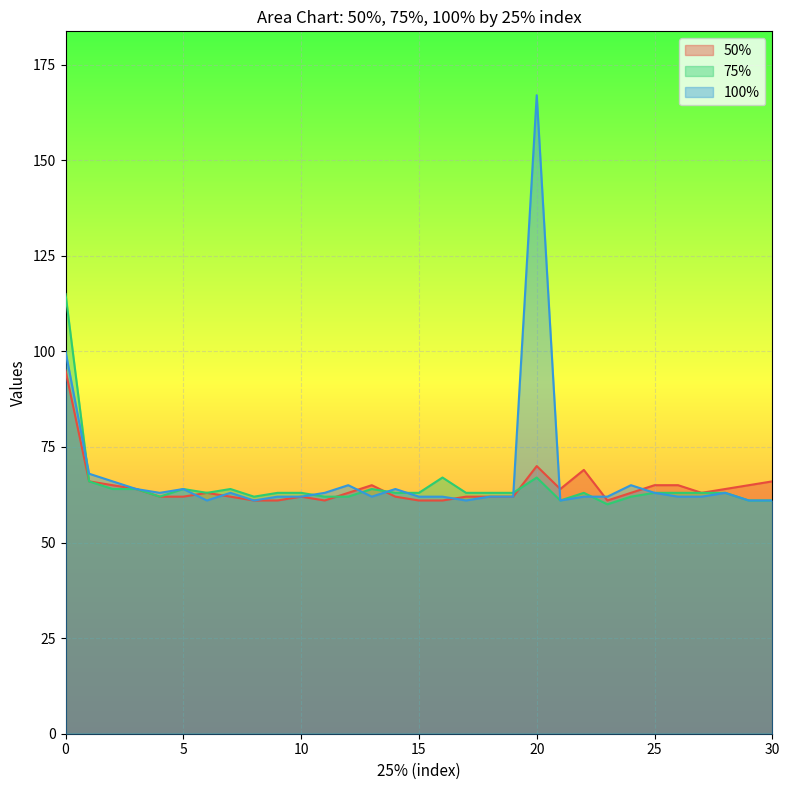

How many lines are shown in the chart?

3